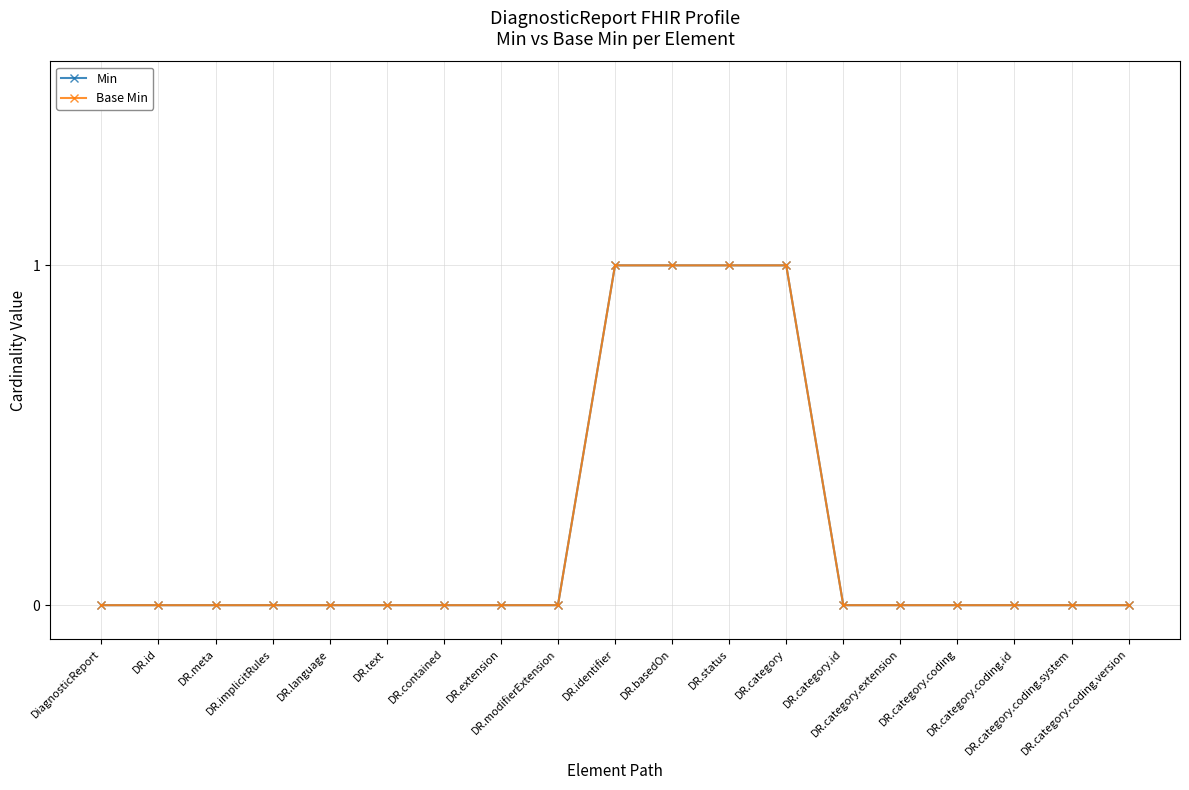

What is the maximum value for Min?

1